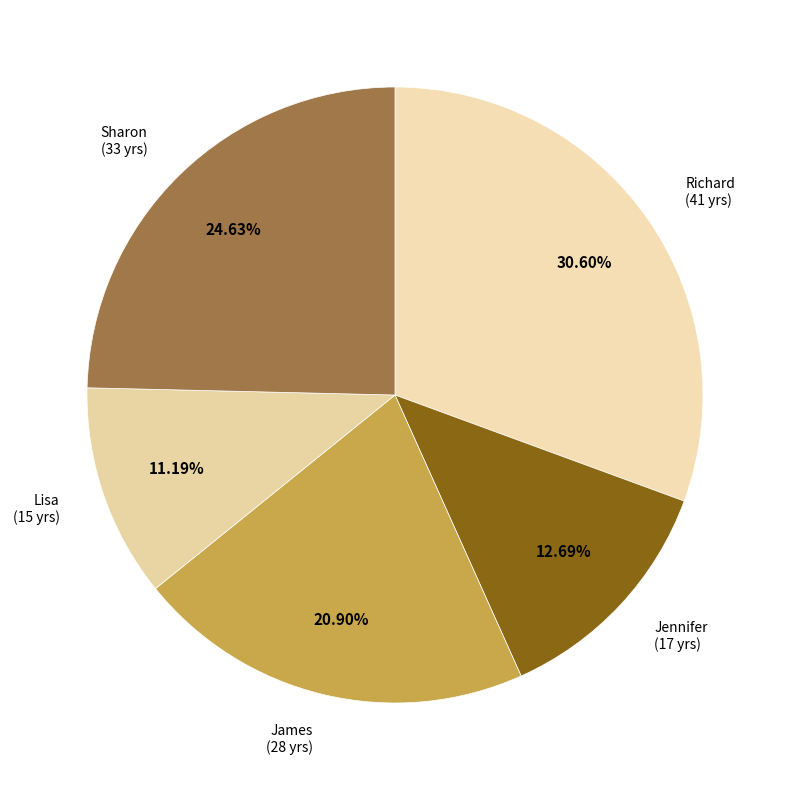

To the nearest percent, what percentage of the pie is James?

21%